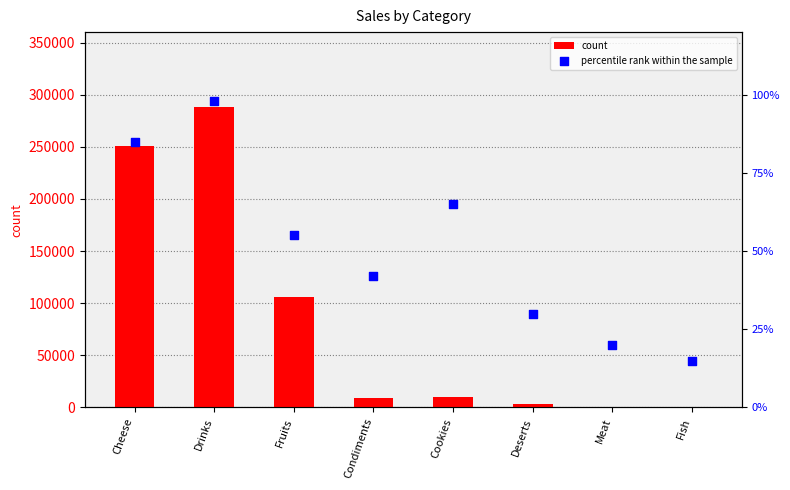

At which category is the sum across all series the highest?

Drinks